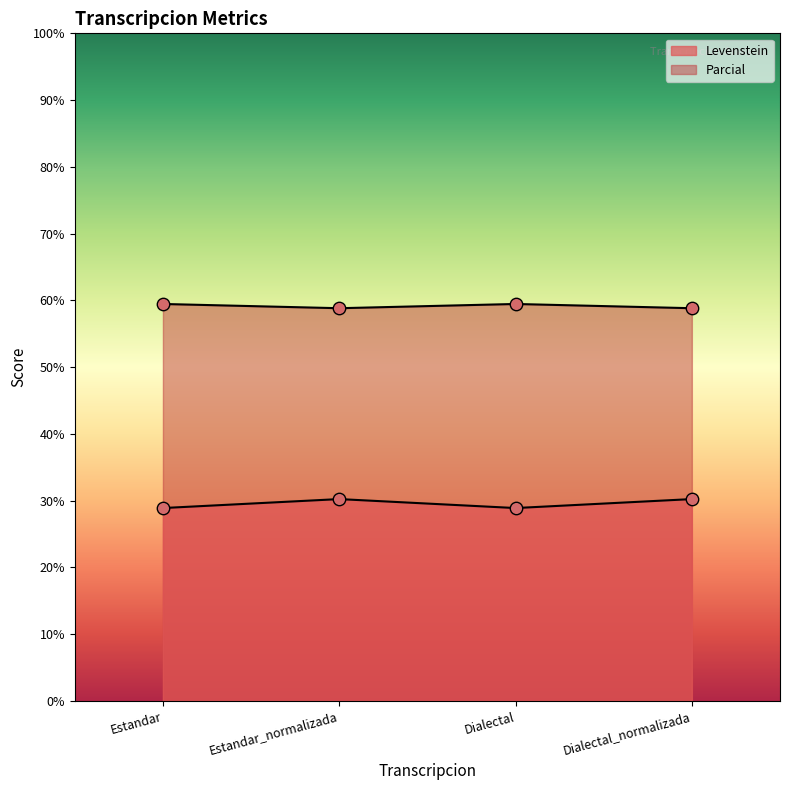

What are all the series names shown in the legend?

Levenstein, Parcial